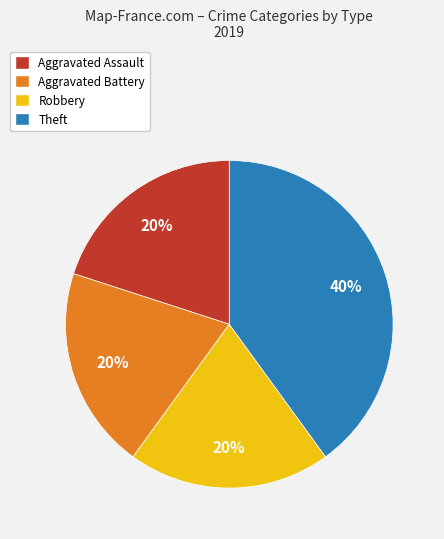

What is the ratio of the value at Aggravated Assault to the value at Aggravated Battery?

1.0